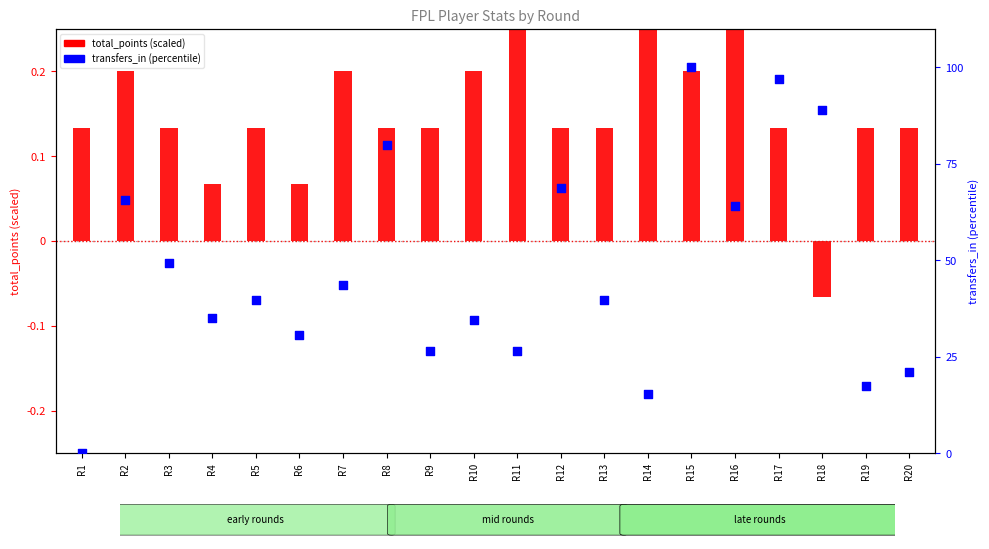

Which series contains the lowest Y value?

total_points (scaled)